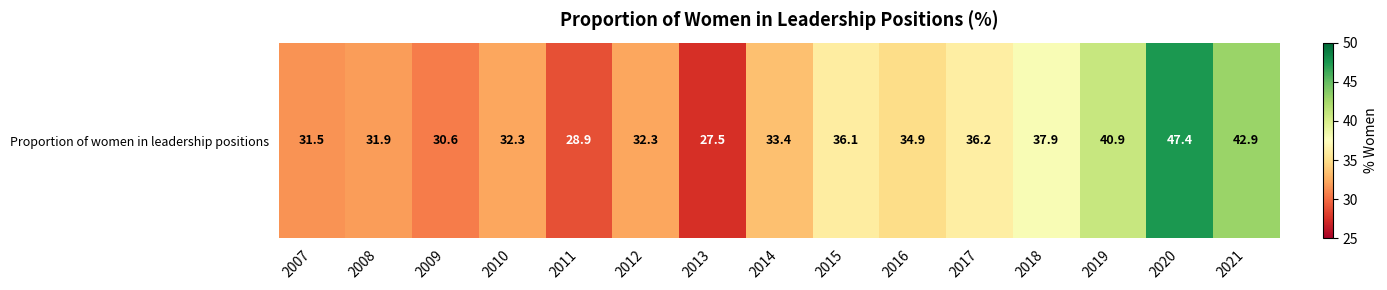

The chart shows a value of 32.3 at 2010. True or false?

True